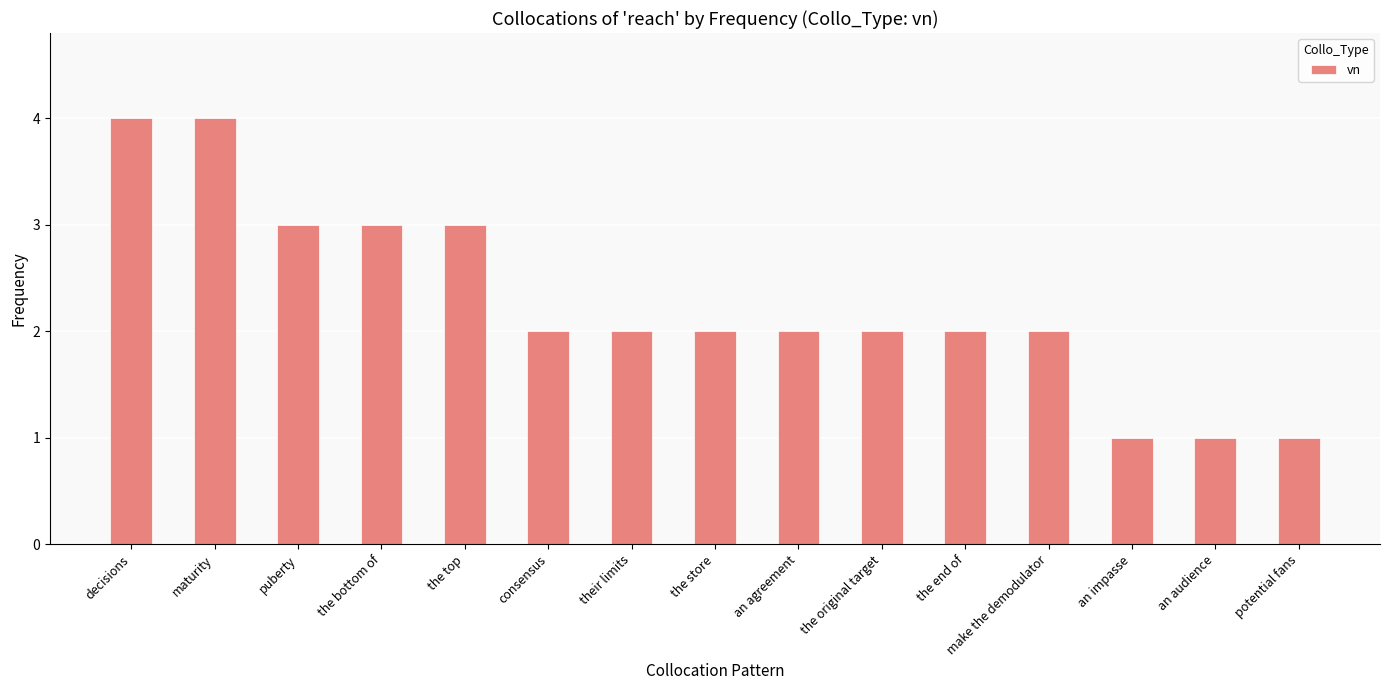

What is the difference between the values at consensus and the top?

1